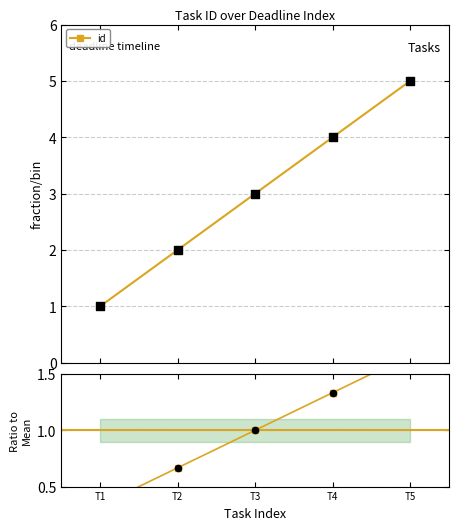

Which series has the largest total across all categories?

id